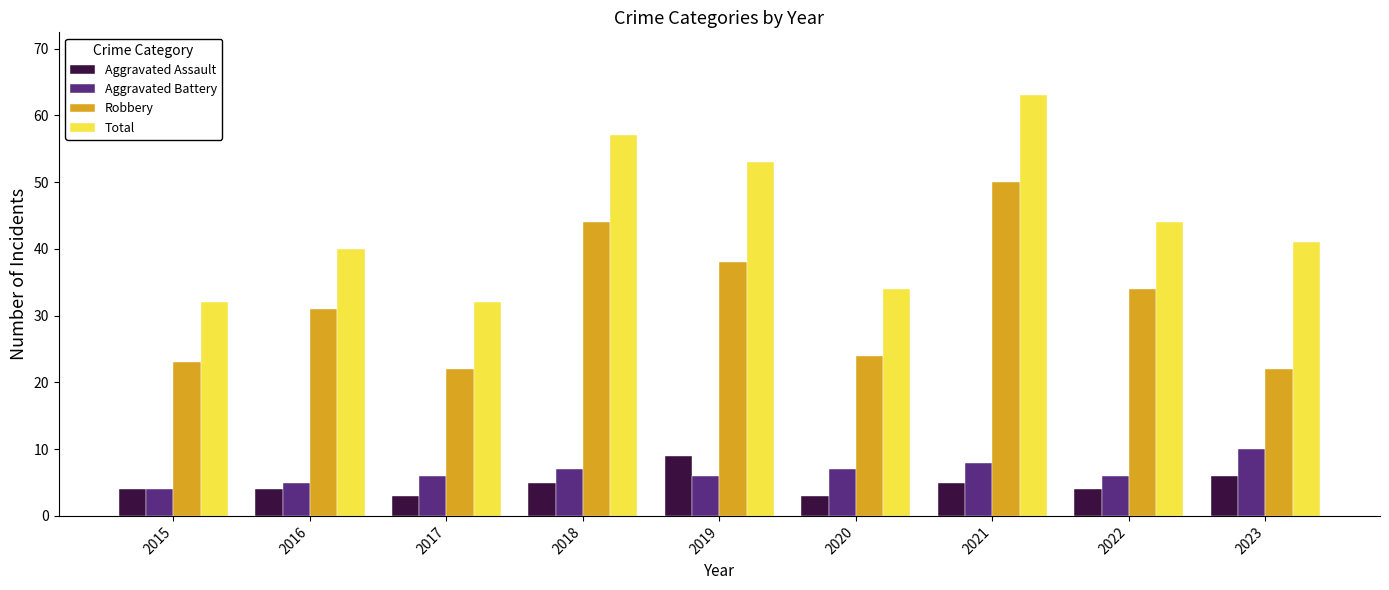

What is the sum of all Aggravated Battery values?

59